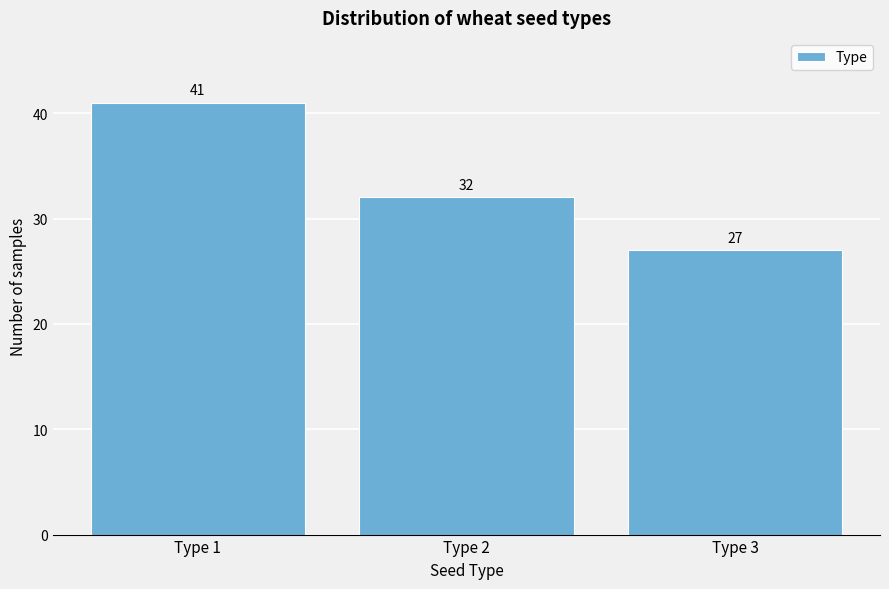

Reading left to right, list all the values displayed in this chart.

41	32	27